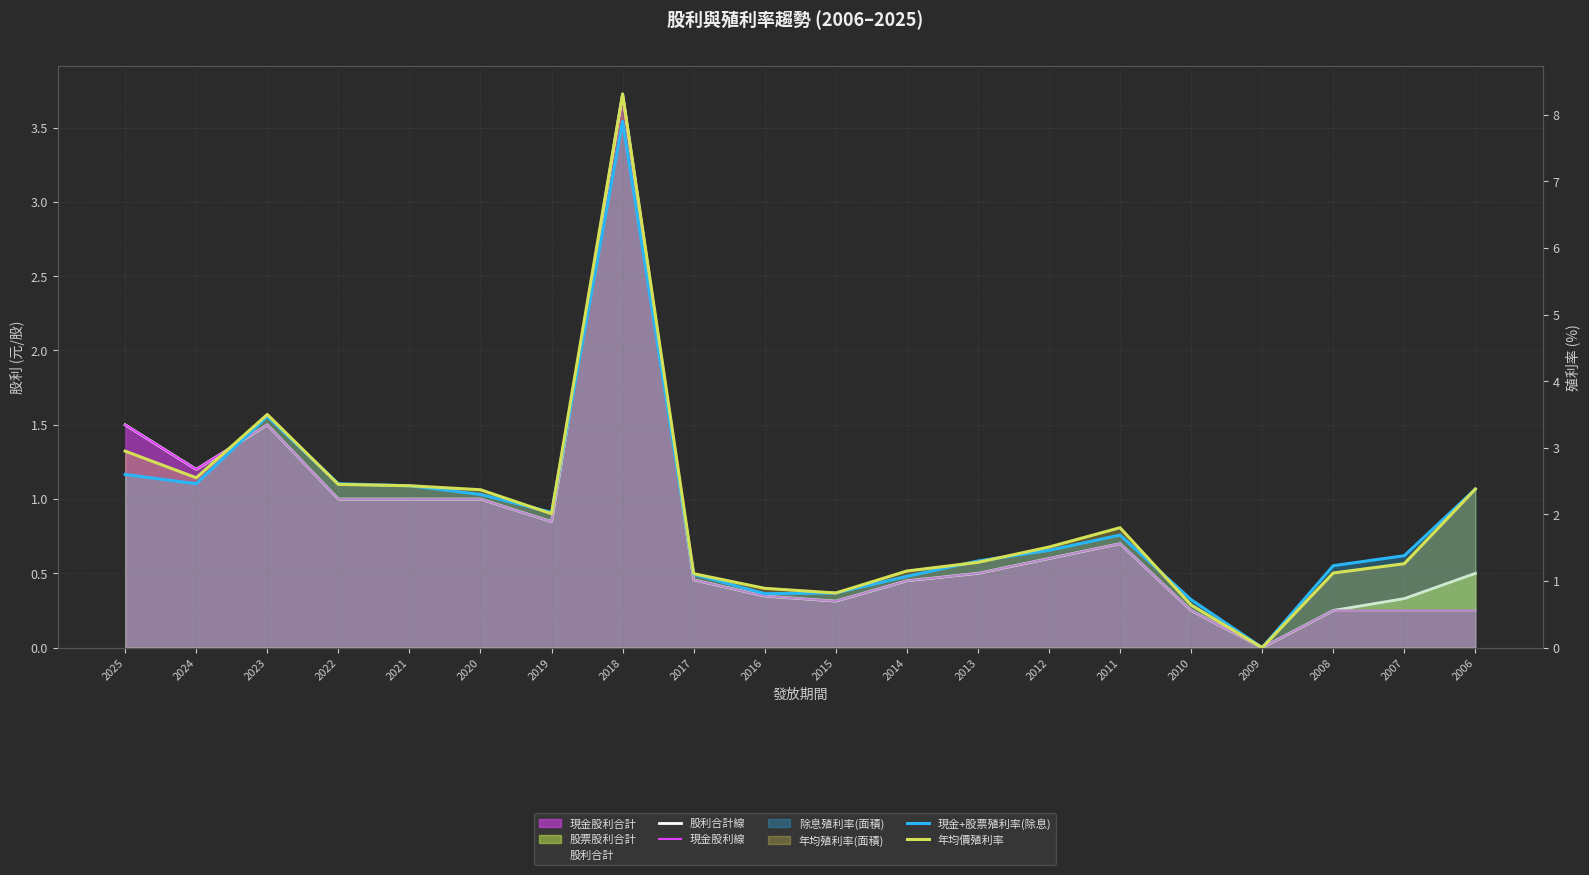

Does the chart display data point markers on the line(s)?

No